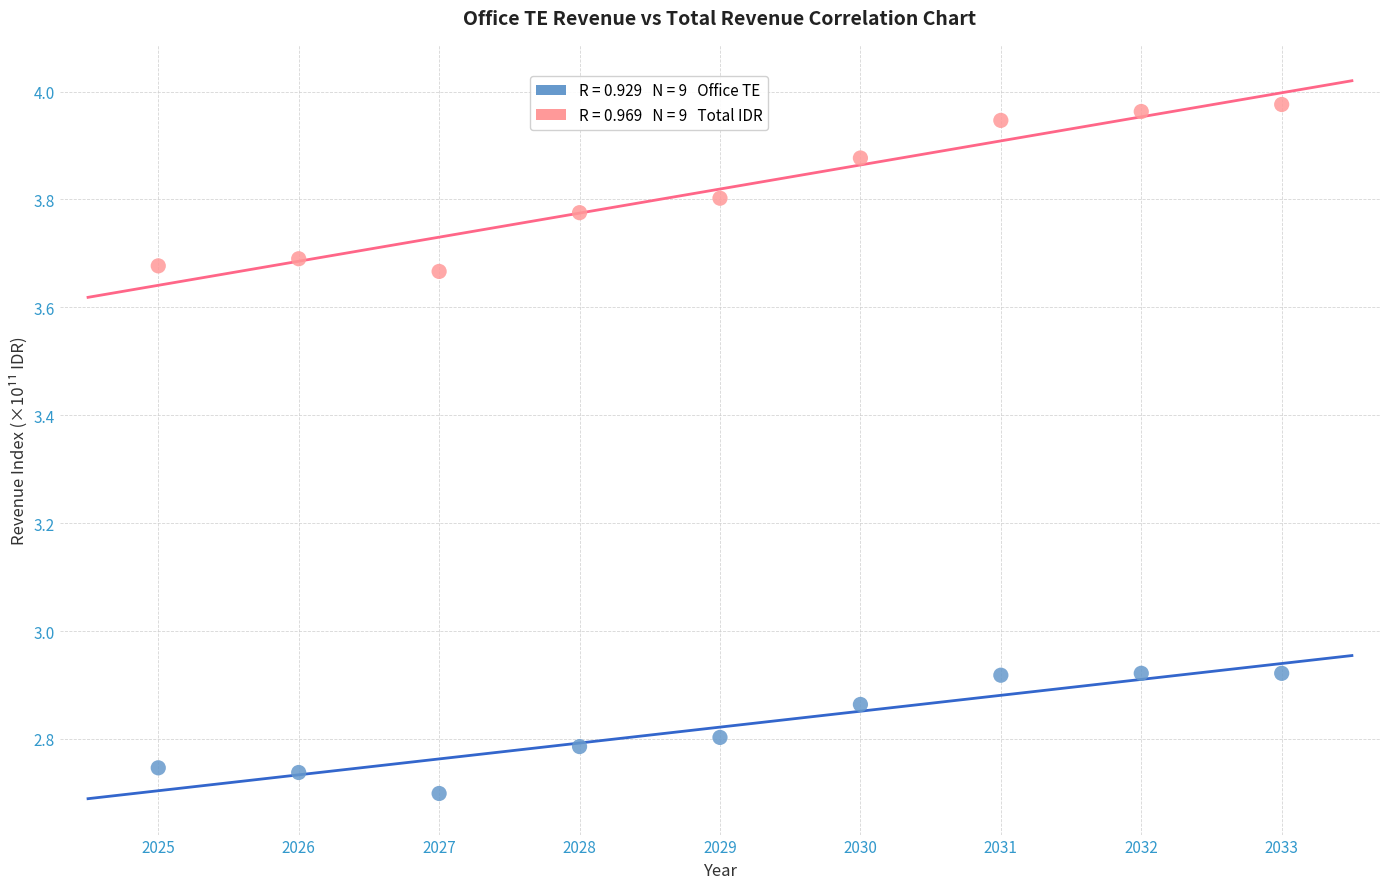

Across all data points, what is the range of Y values (max minus min)?

1.3